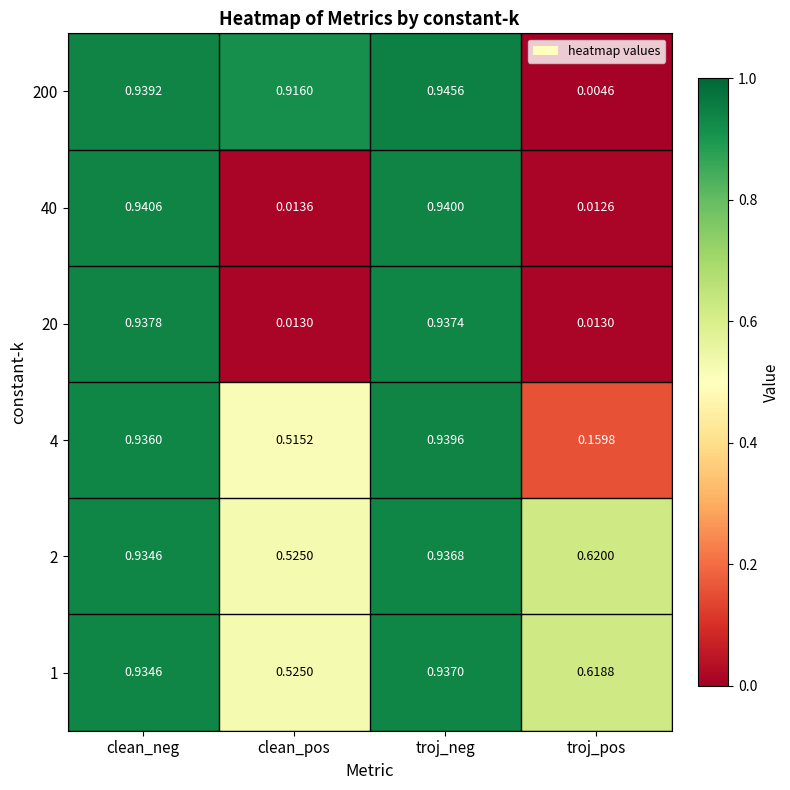

At which label does 20 reach its peak?

clean_neg